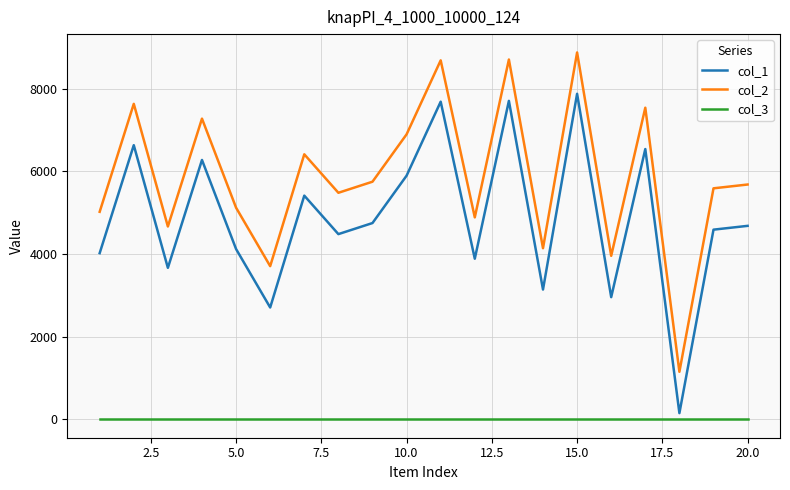

True or false: col_2 and col_3 intersect in this chart.

False